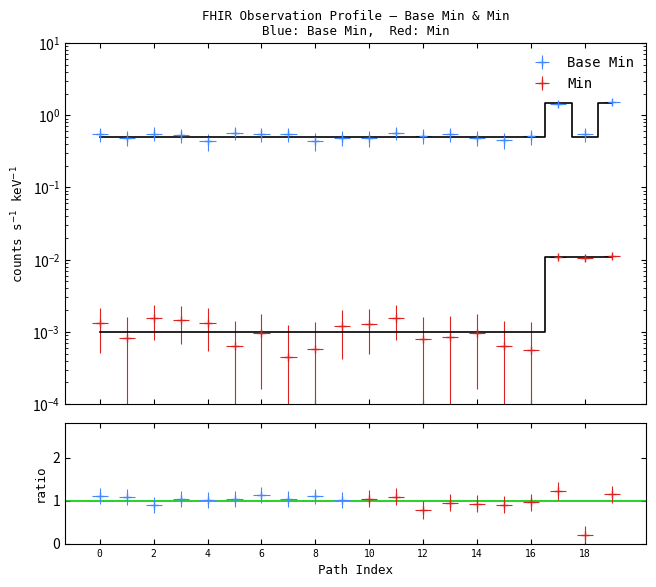

Which series has the largest total across all categories?

base_min